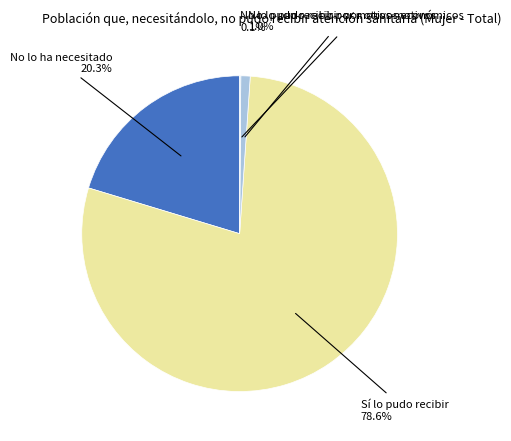

What is the largest slice in the pie chart?

Sí lo pudo recibir